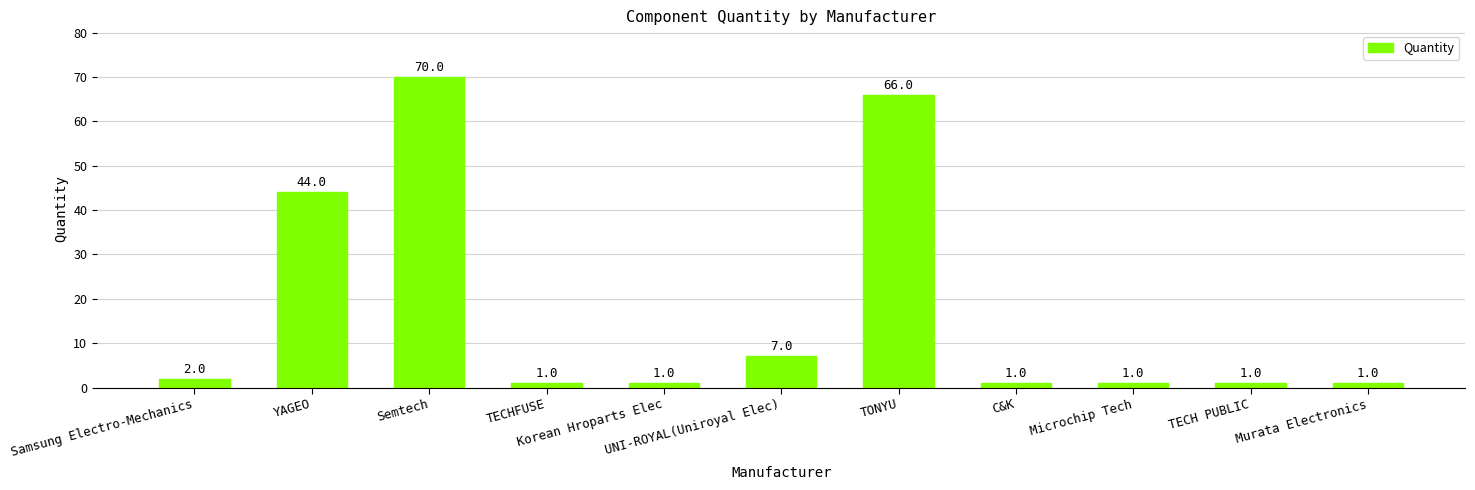

What is the minimum value shown in the chart?

1